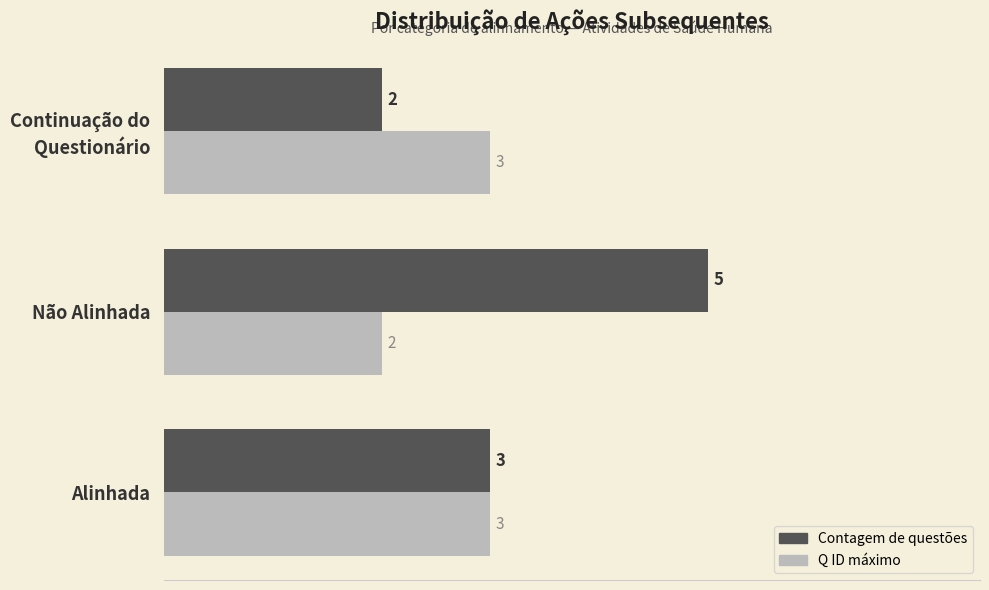

What is the total value across all series at Alinhada?

6